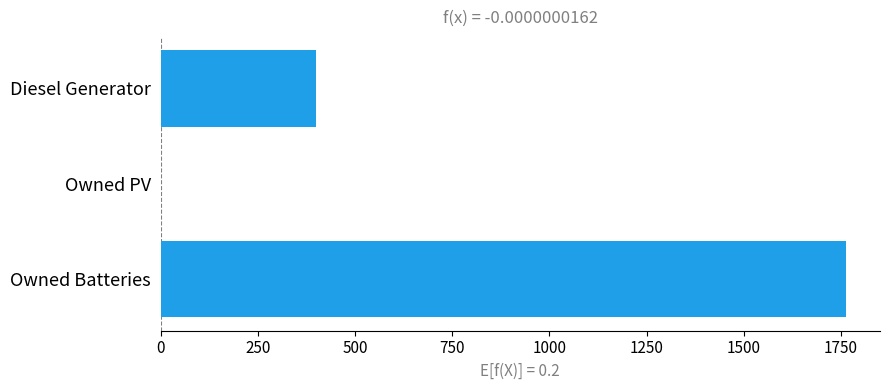

Between Diesel Generator and Owned Batteries, which is larger?

Owned Batteries